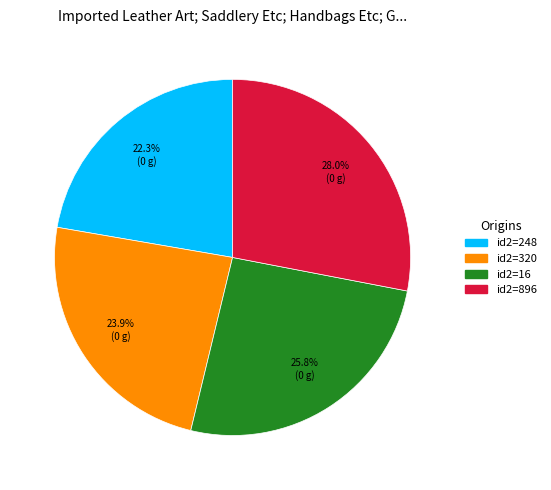

Is there a majority slice in this chart?

No